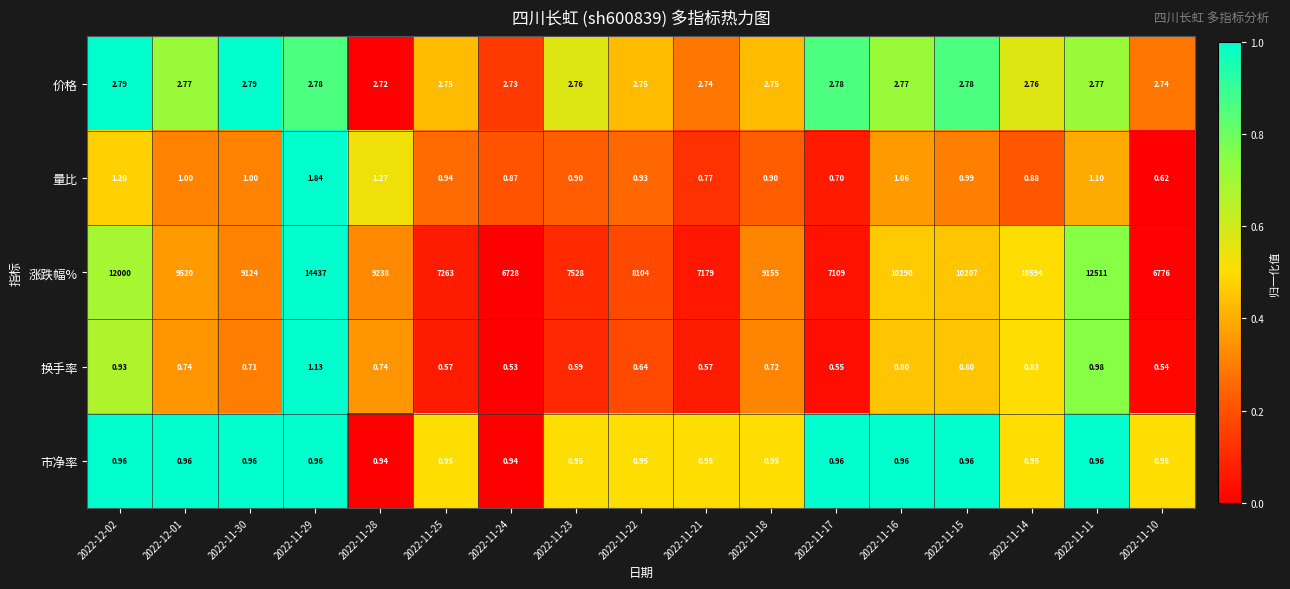

Rank the series by their maximum value, from highest to lowest.

涨跌幅%, 价格, 量比, 换手率, 市净率